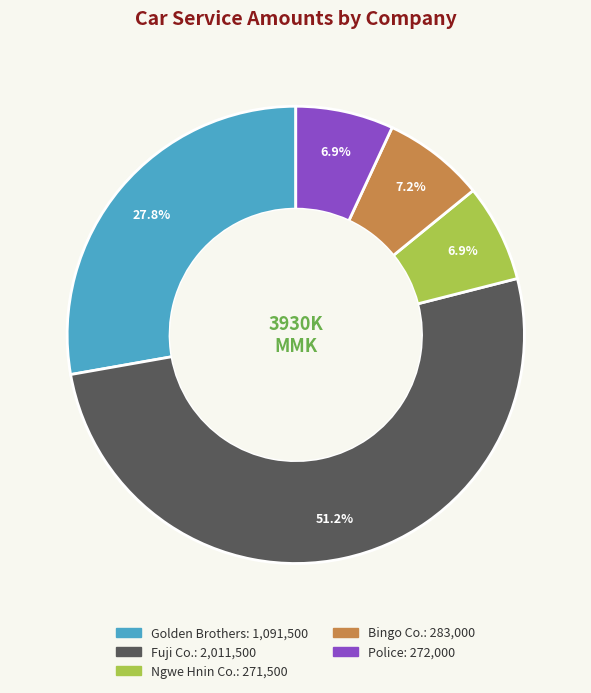

What is the largest slice in the pie chart?

Fuji Co.